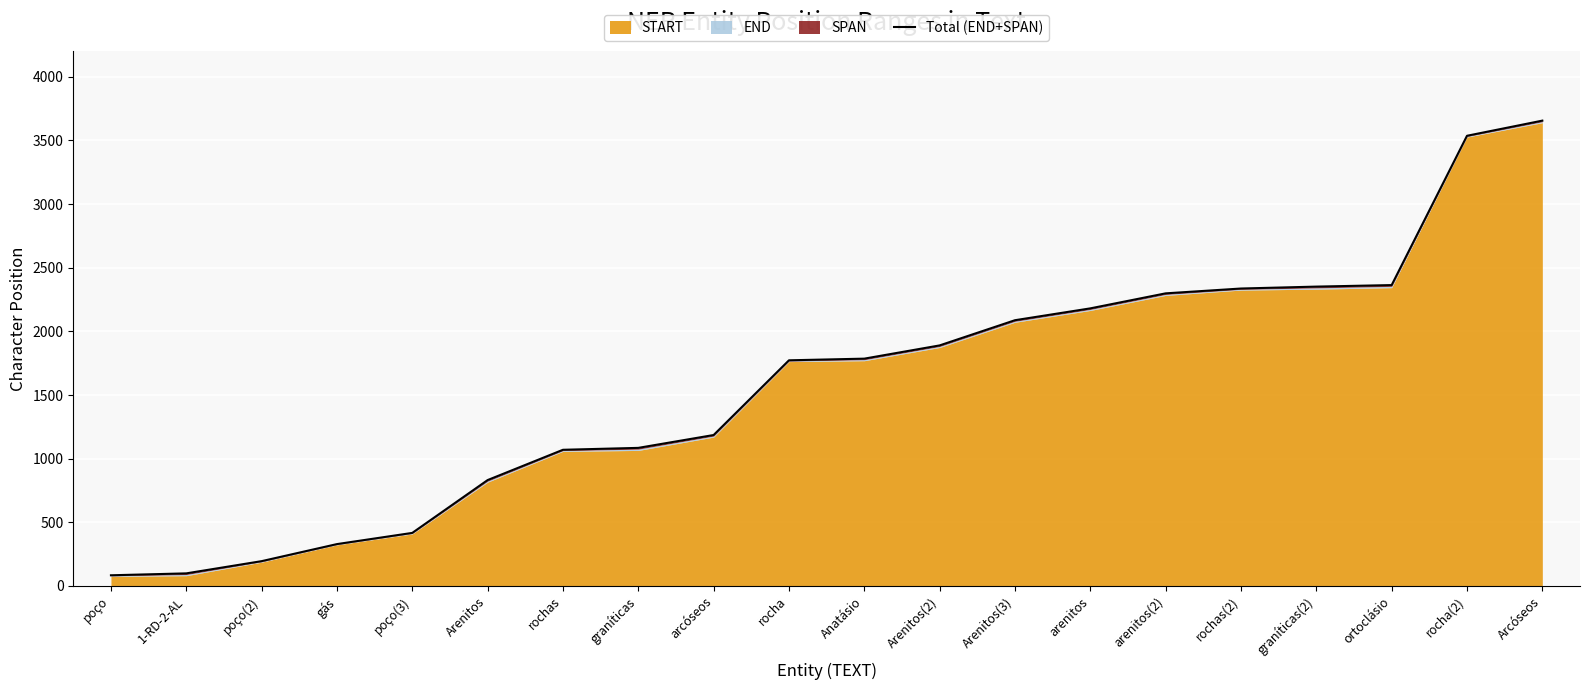

What position from the right is poço?

20